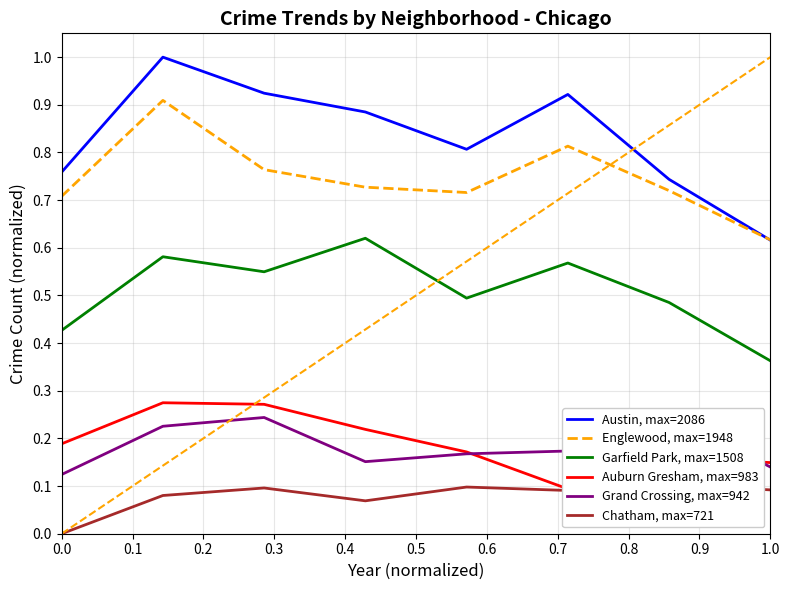

At which label does Englewood, max=1948 reach its minimum?

1.0